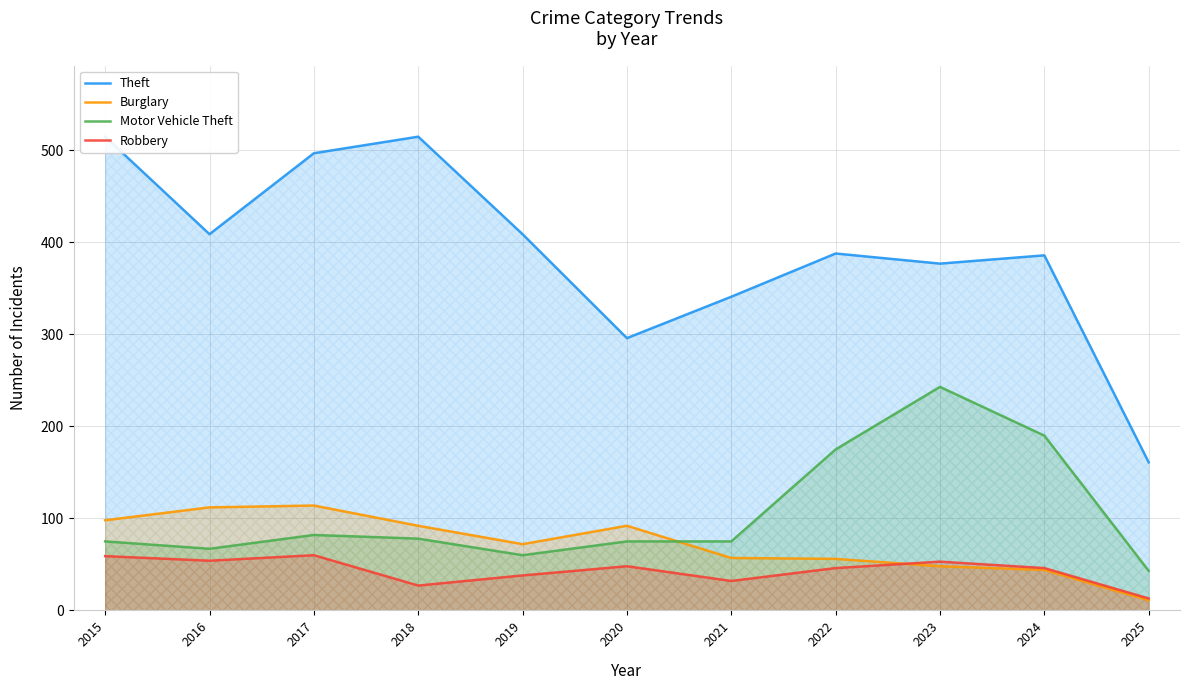

At how many categories does at least one series exceed 374?

8